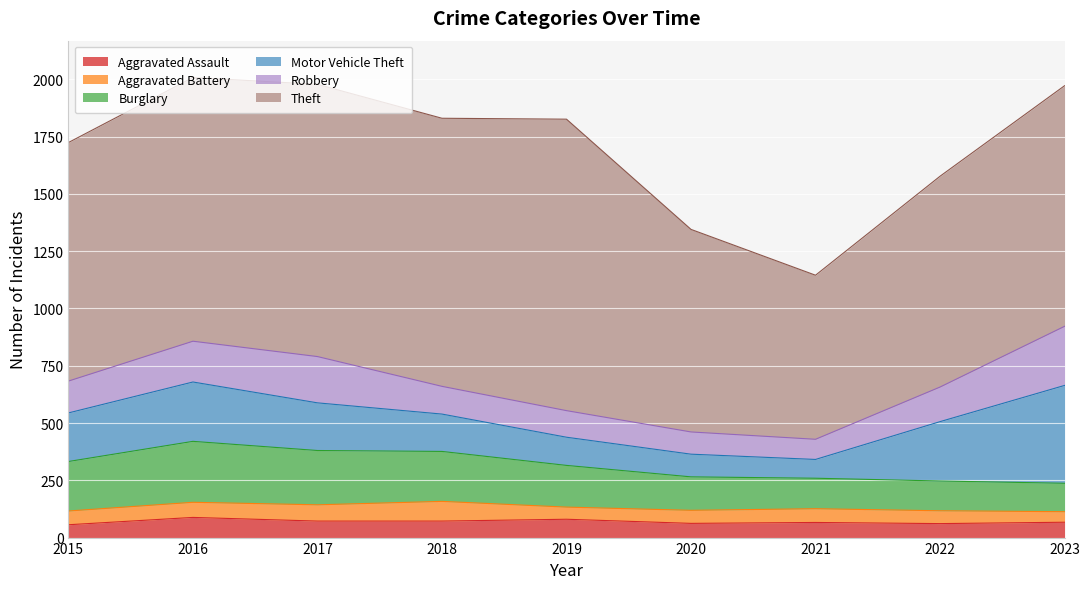

True or false: Motor Vehicle Theft and Theft intersect in this chart.

False